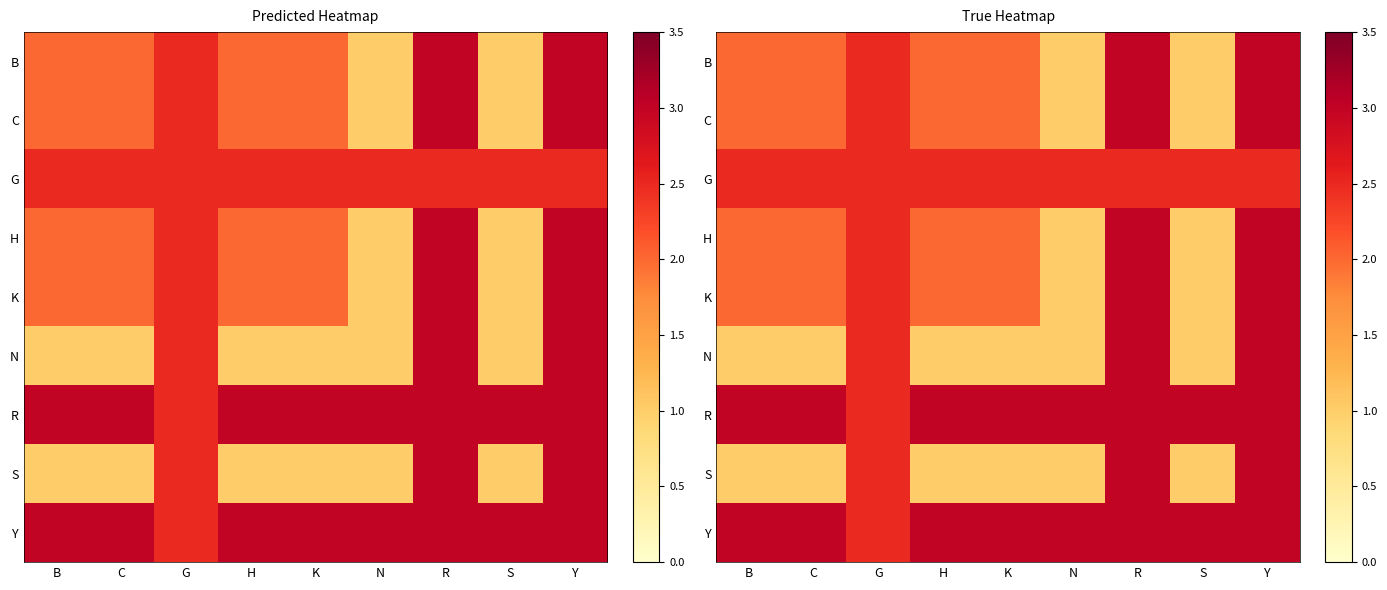

What is the difference between the second highest and second lowest values in the K series?

2.0